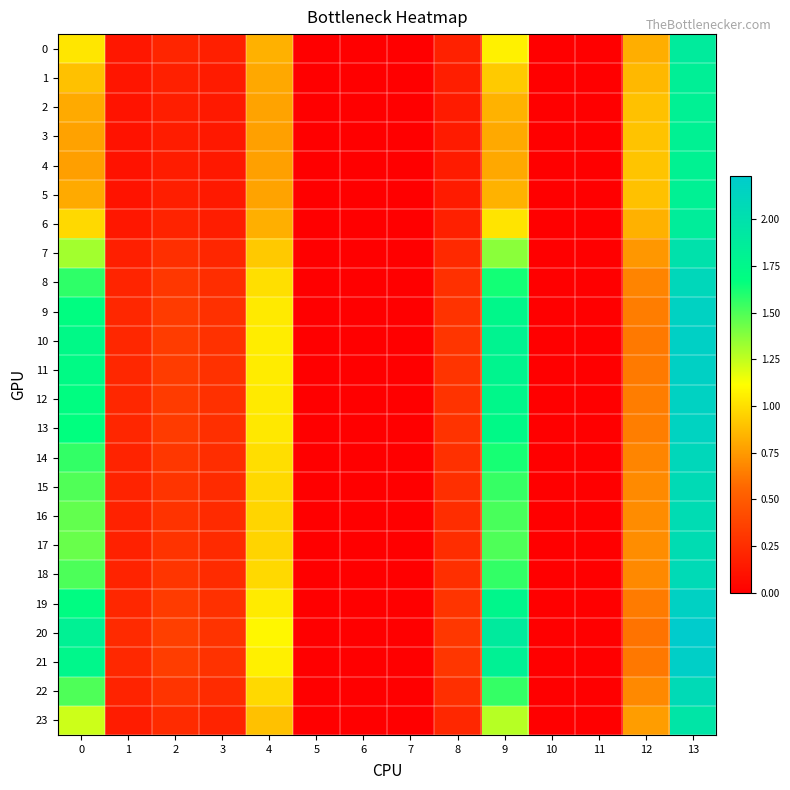

Between 1 and 8, which series saw the biggest shift?

20